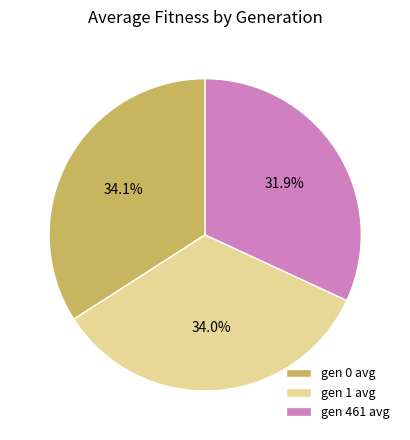

To the nearest percent, what is the difference between the gen 0 avg and gen 461 avg slice percentages?

2%